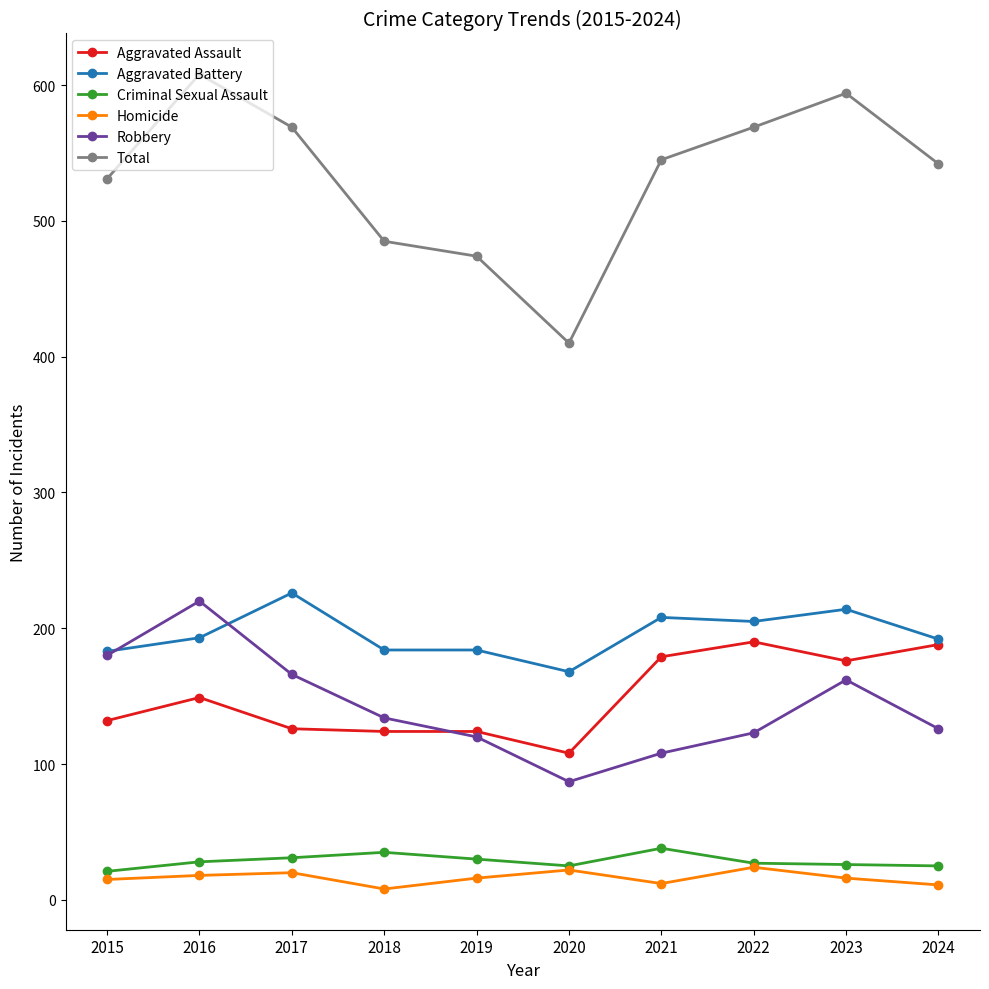

What is the greatest value displayed?

608